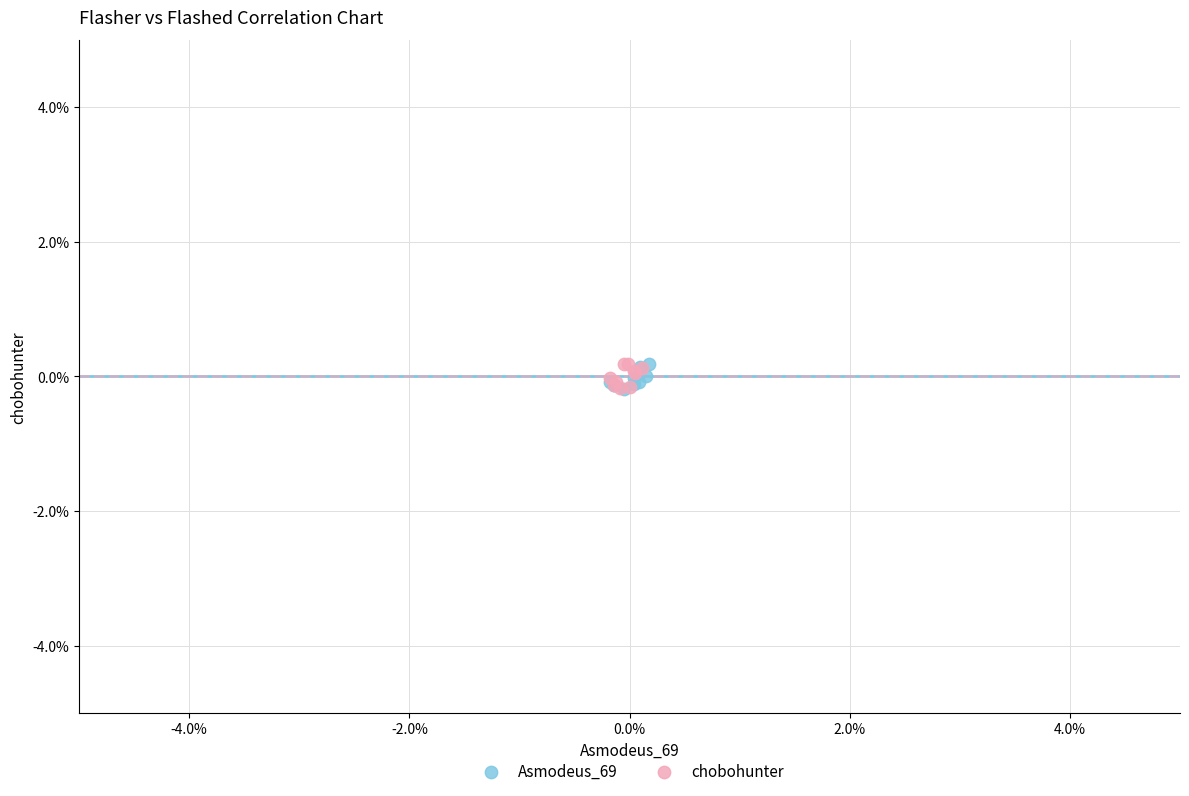

What are all the series names shown in the legend?

Asmodeus_69, chobohunter